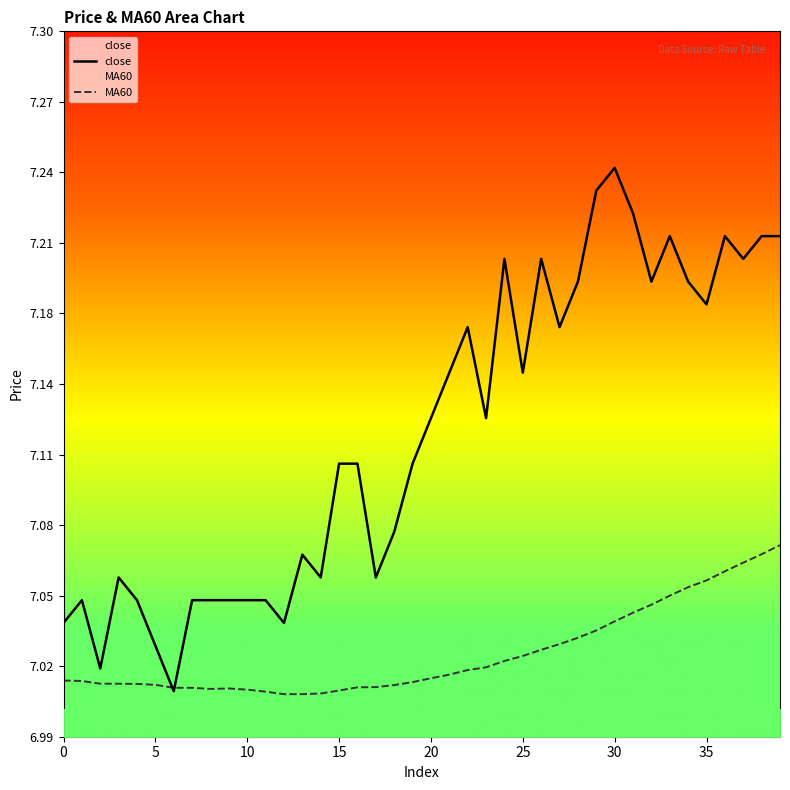

True or false: MA60 has more than 2 points higher than both neighbors.

False